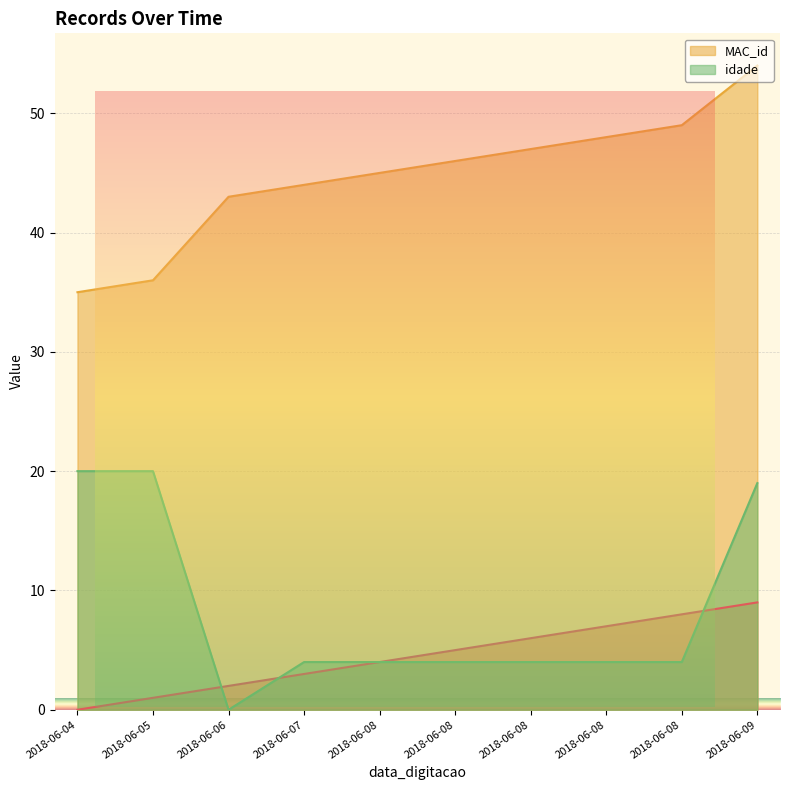

Reading left to right, transcribe all the data shown in this chart.

_NúmLinha: 0	1	2	3	4	5	6	7	8	9
MAC_id: 35	36	43	44	45	46	47	48	49	54
idade: 20	20	0	4	4	4	4	4	4	19